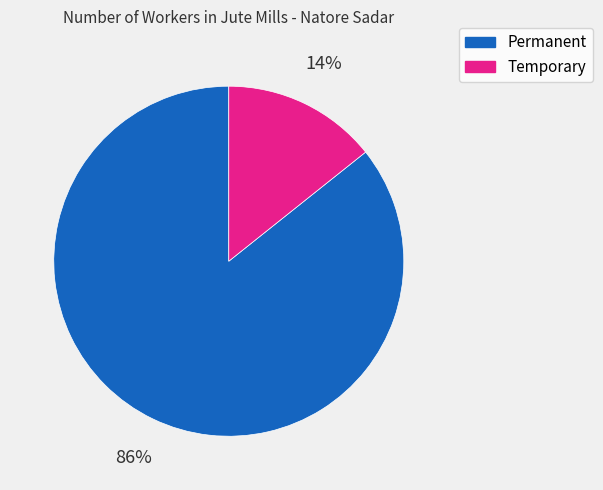

How many slices are in this pie chart?

2